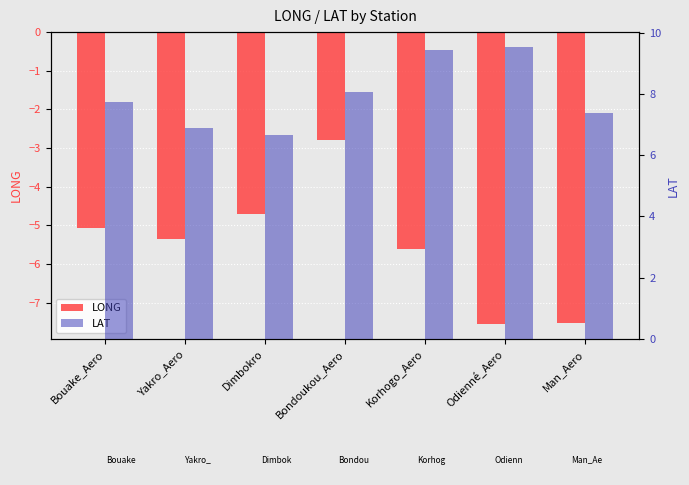

Which category has the highest value across all series?

Odienné_Aero